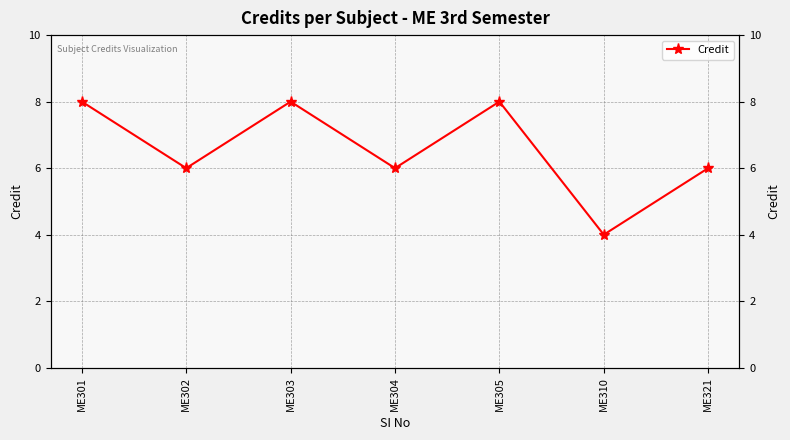

What is the sum of the values at ME305 and ME304?

14